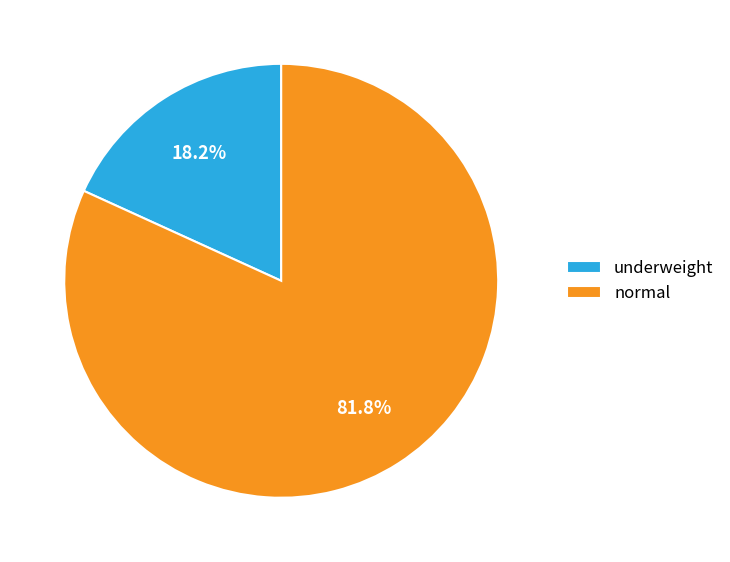

Is it true that normal is 8% of the pie?

False